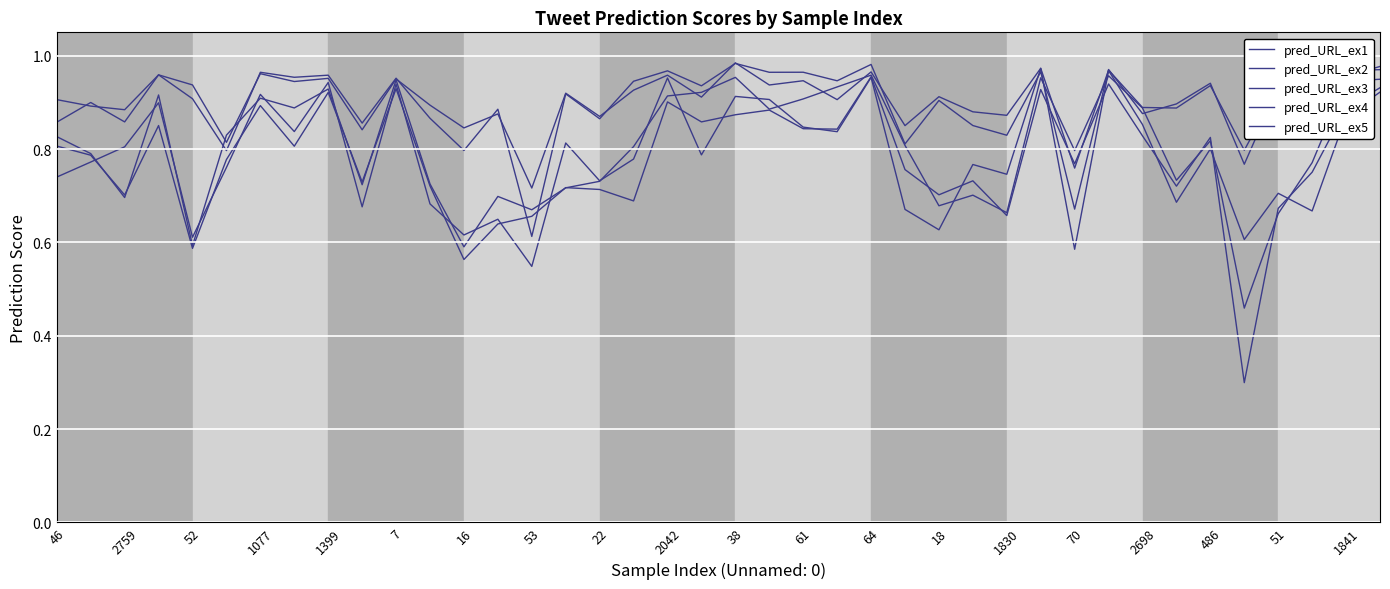

Where do pred_URL_ex3 and pred_URL_ex2 first cross each other?

2759 and 52